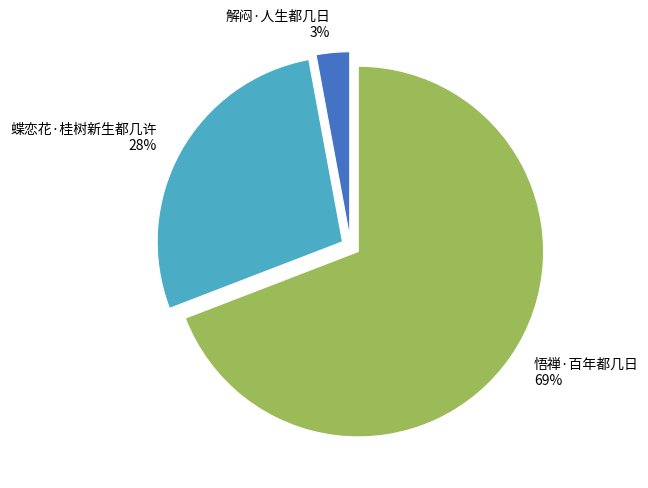

Which slice represents more than half of the pie?

悟禅·百年都几日